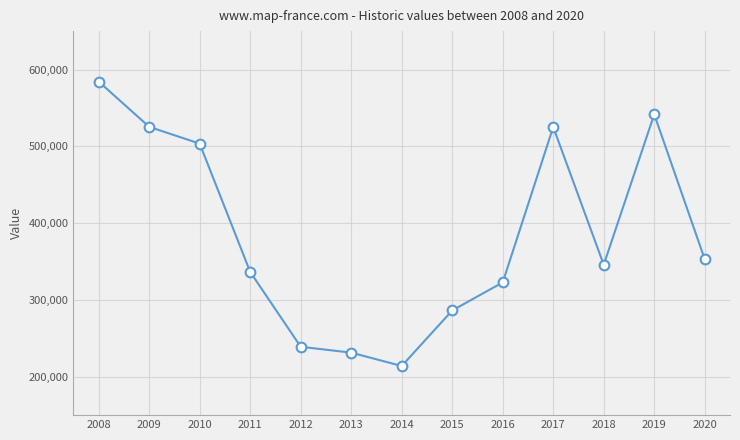

How many data points are above 345808?

7